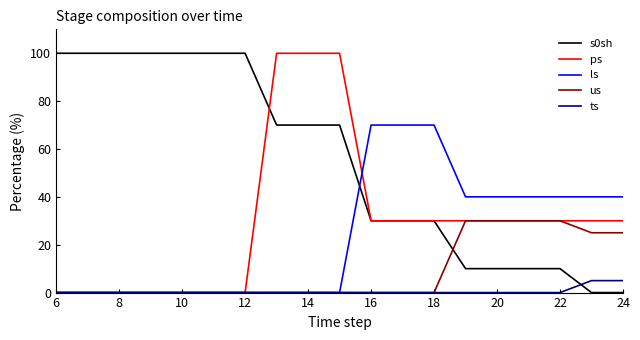

Reading left to right, list all the values displayed in this chart.

s0sh: 100	100	100	100	100	100	100	70	70	70	30	30	30	10	10	10	10	0	0
ps: 0	0	0	0	0	0	0	100	100	100	30	30	30	30	30	30	30	30	30
ls: 0	0	0	0	0	0	0	0	0	0	70	70	70	40	40	40	40	40	40
us: 0	0	0	0	0	0	0	0	0	0	0	0	0	30	30	30	30	25	25
ts: 0	0	0	0	0	0	0	0	0	0	0	0	0	0	0	0	0	5	5